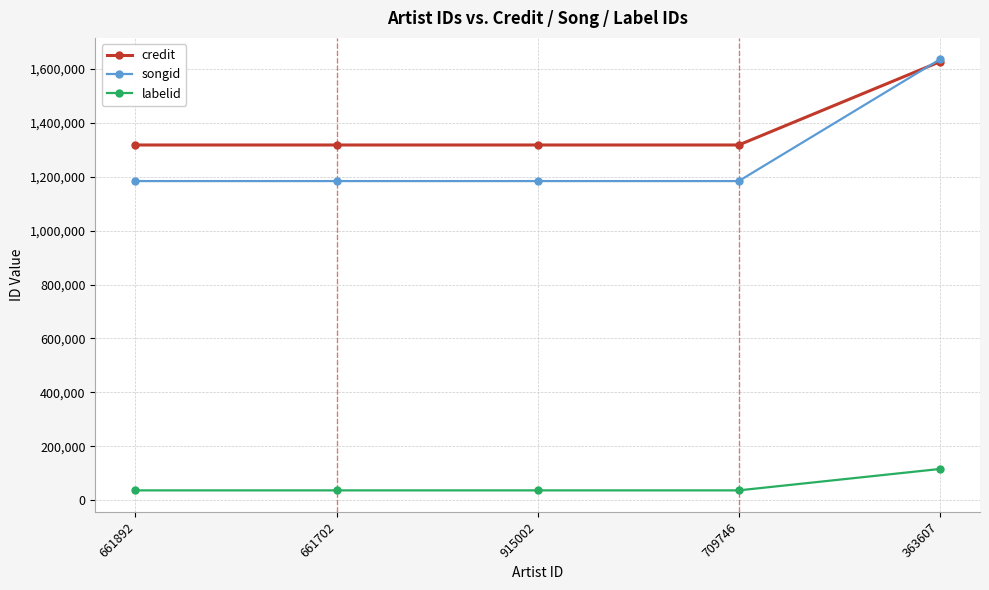

What is the spread (max minus min) of values at 709746?

1280206